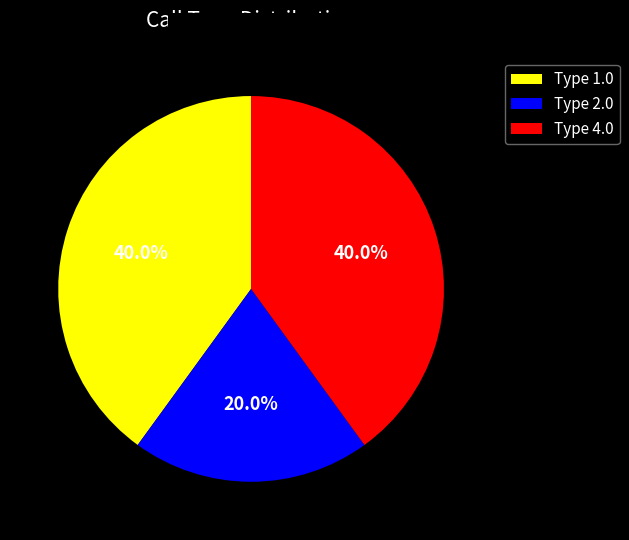

What percentage do Type 1.0 and Type 2.0 together represent?

60.0%